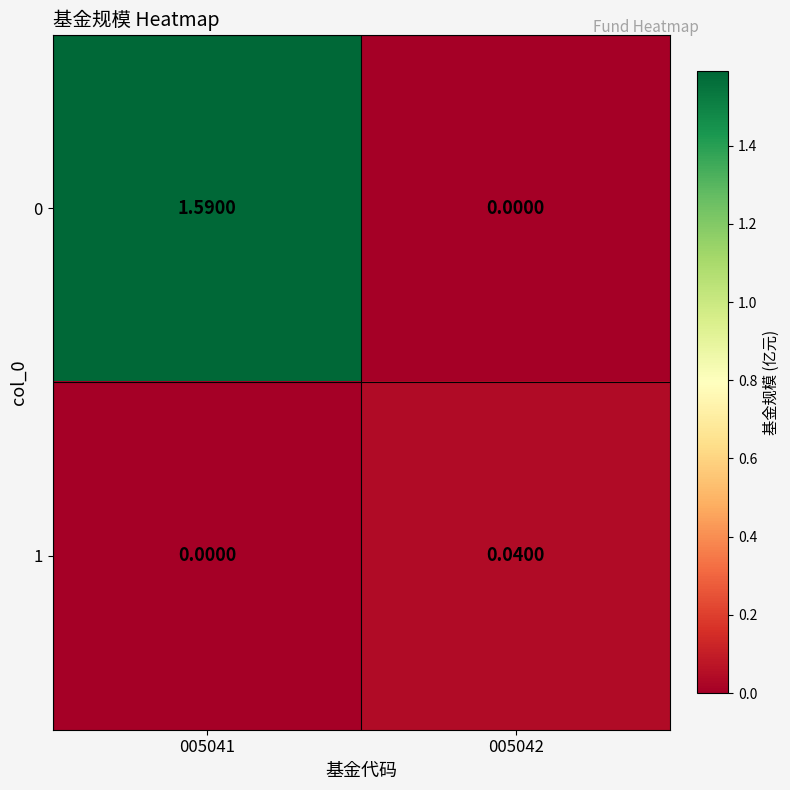

At how many categories does at least one series exceed 1?

1